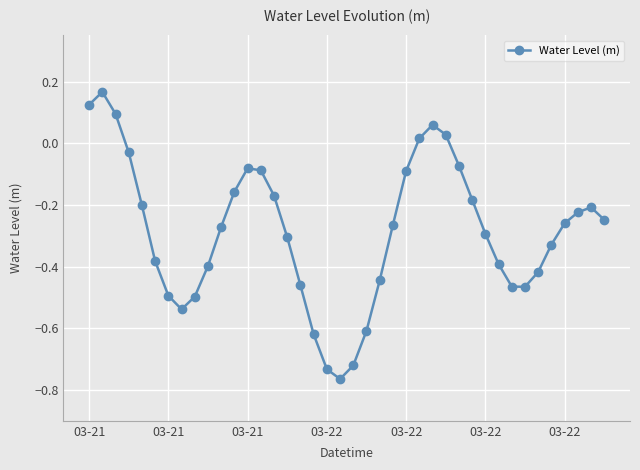

How many points are lower than both their immediate neighbors (excluding endpoints)?

3